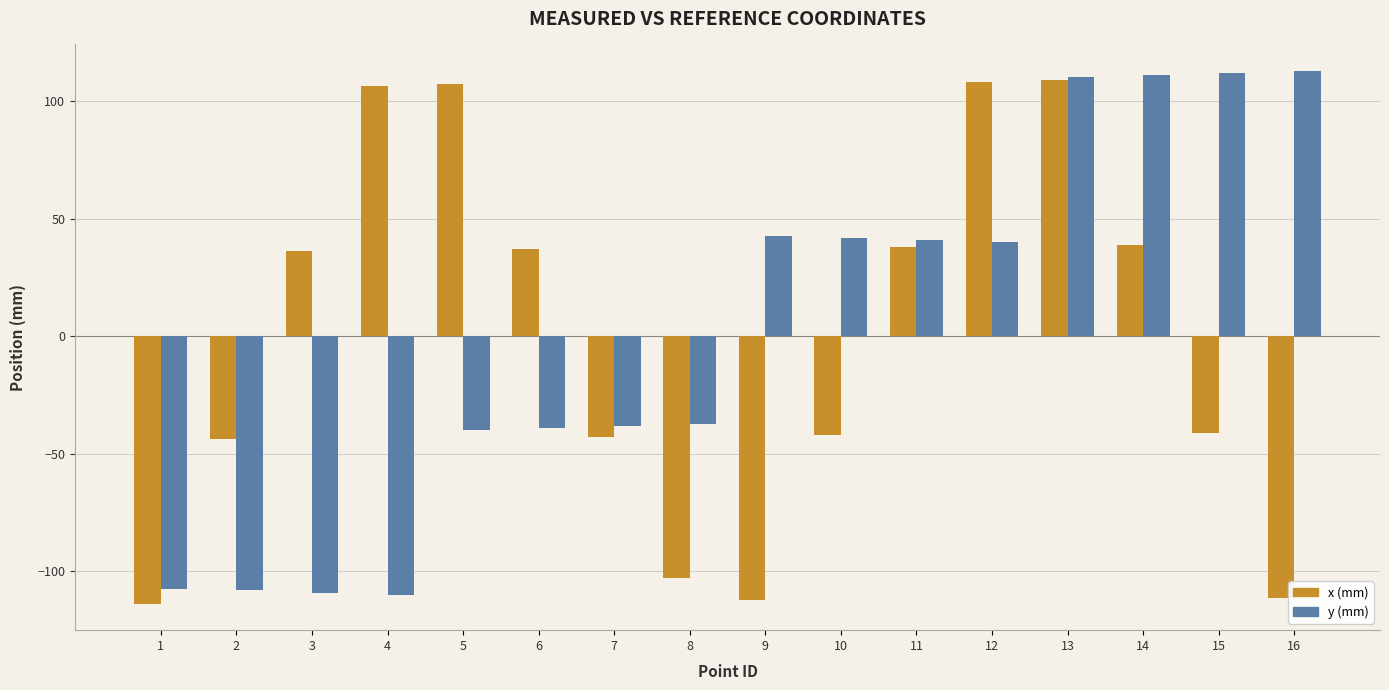

Between 1 and 3, which series saw the biggest shift?

x (mm)